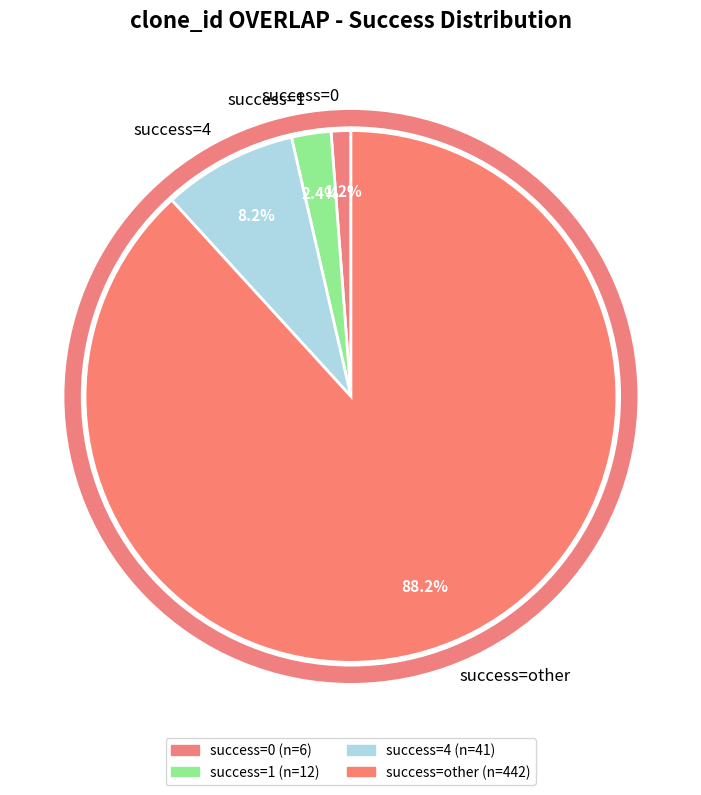

Rank the categories by value from lowest to highest.

success=0, success=1, success=4, success=other